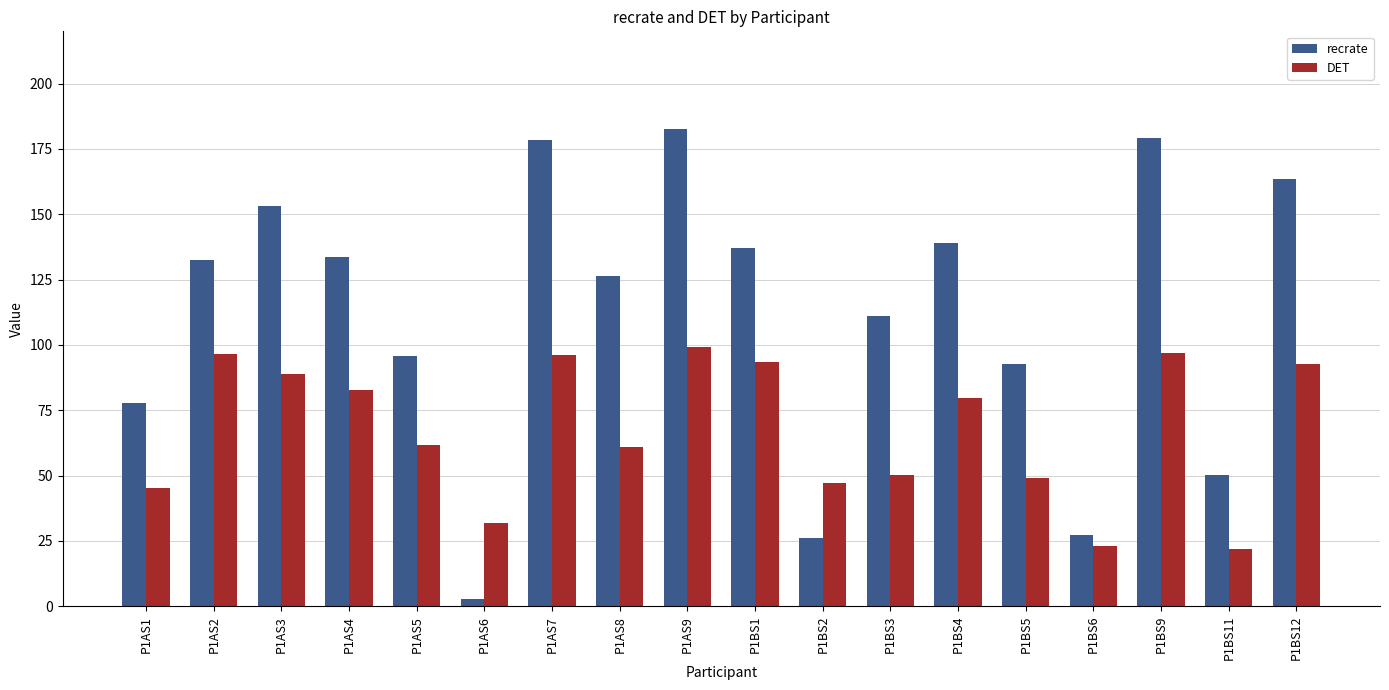

What is the average value of the recrate series?

111.6